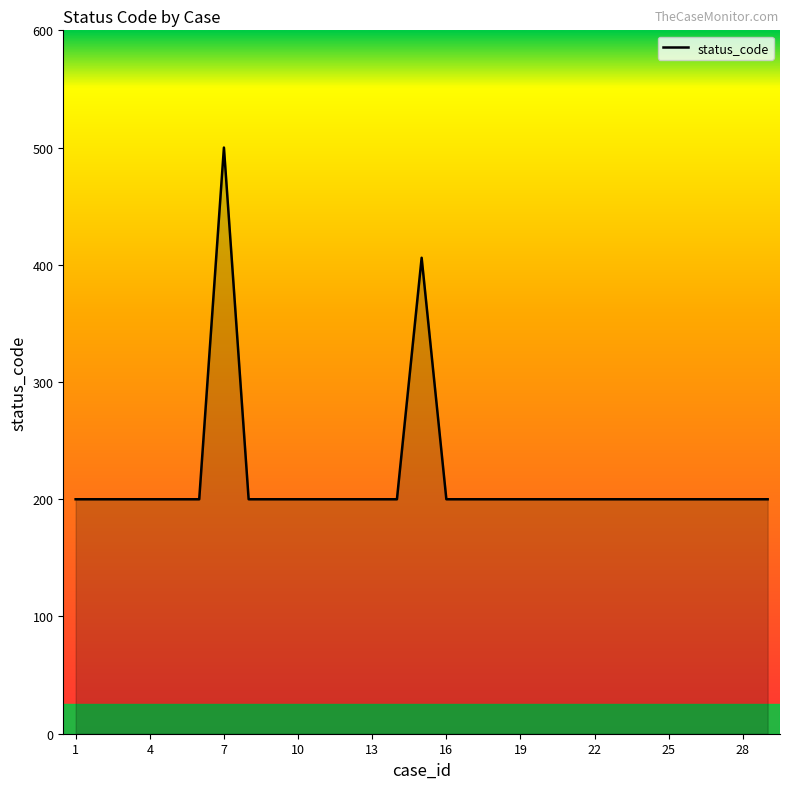

What is the difference between the maximum and minimum values?

300